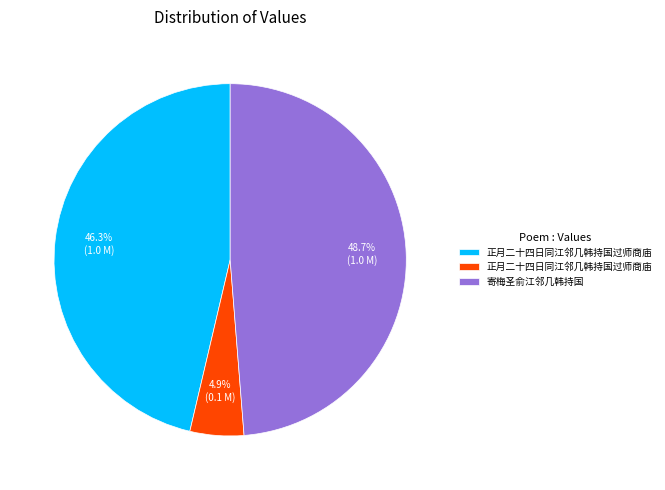

Is there any slice that represents more than half of the pie?

No